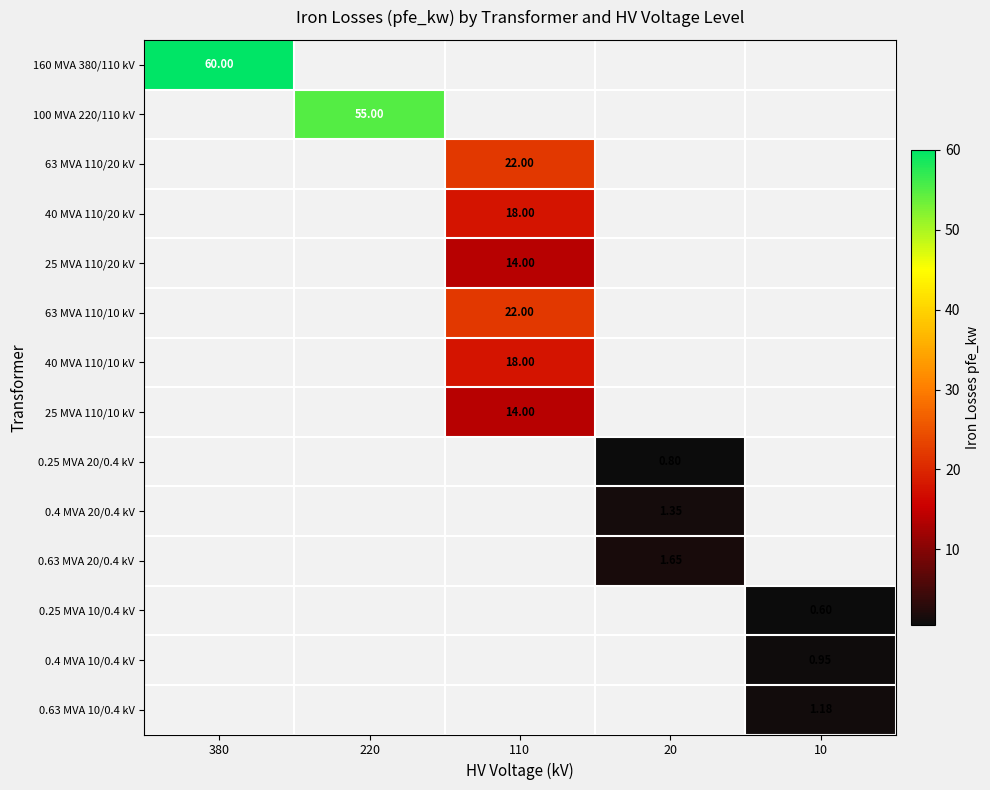

At how many categories does at least one series exceed 23?

2